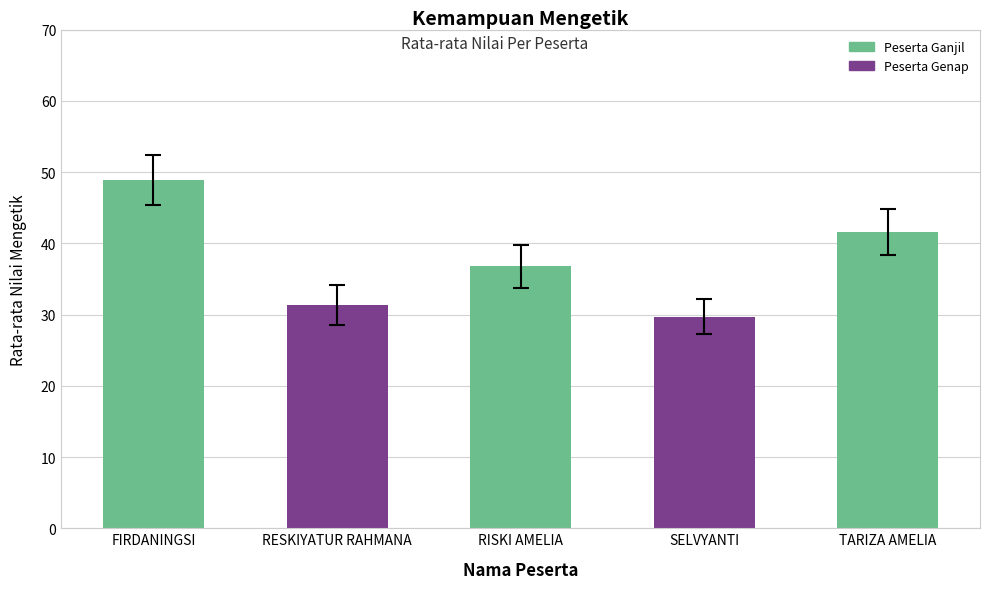

The chart shows a value of 41.6 at TARIZA AMELIA. True or false?

True